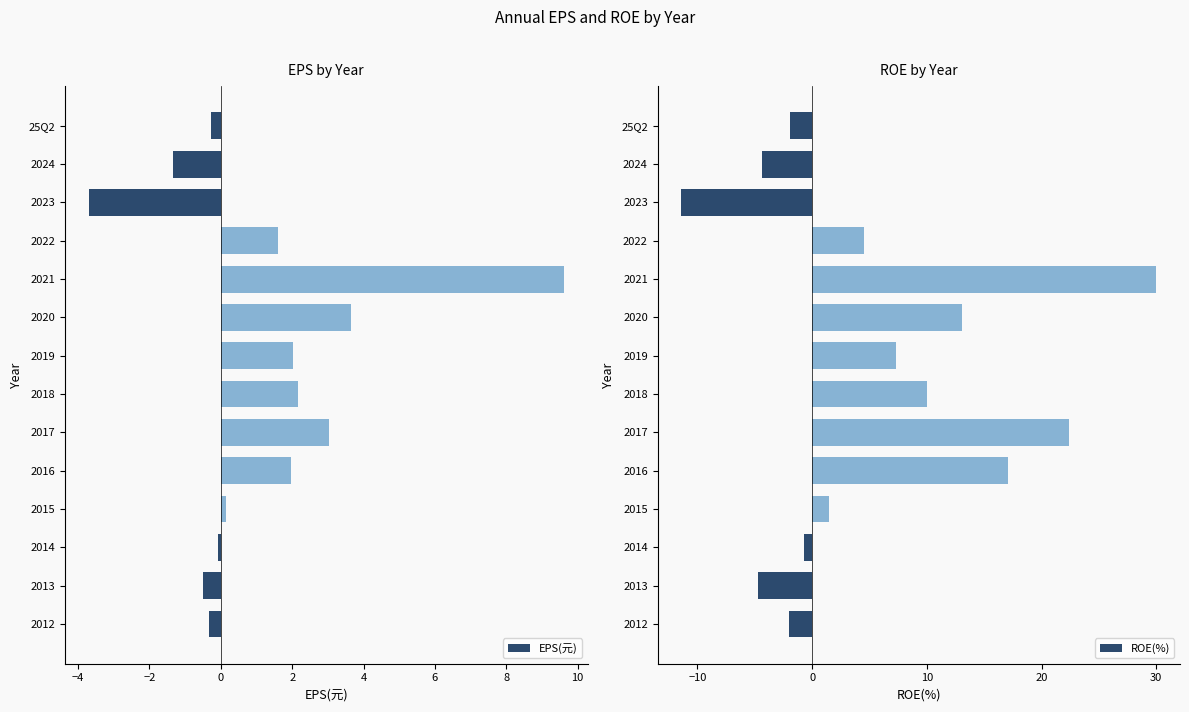

True or false: EPS(元) has a value of 0.8 at 2022.

False